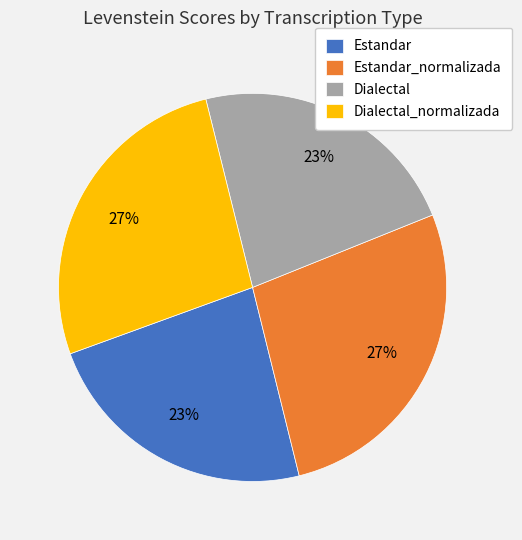

What is the ratio of the value at Estandar to the value at Dialectal_normalizada?

0.9